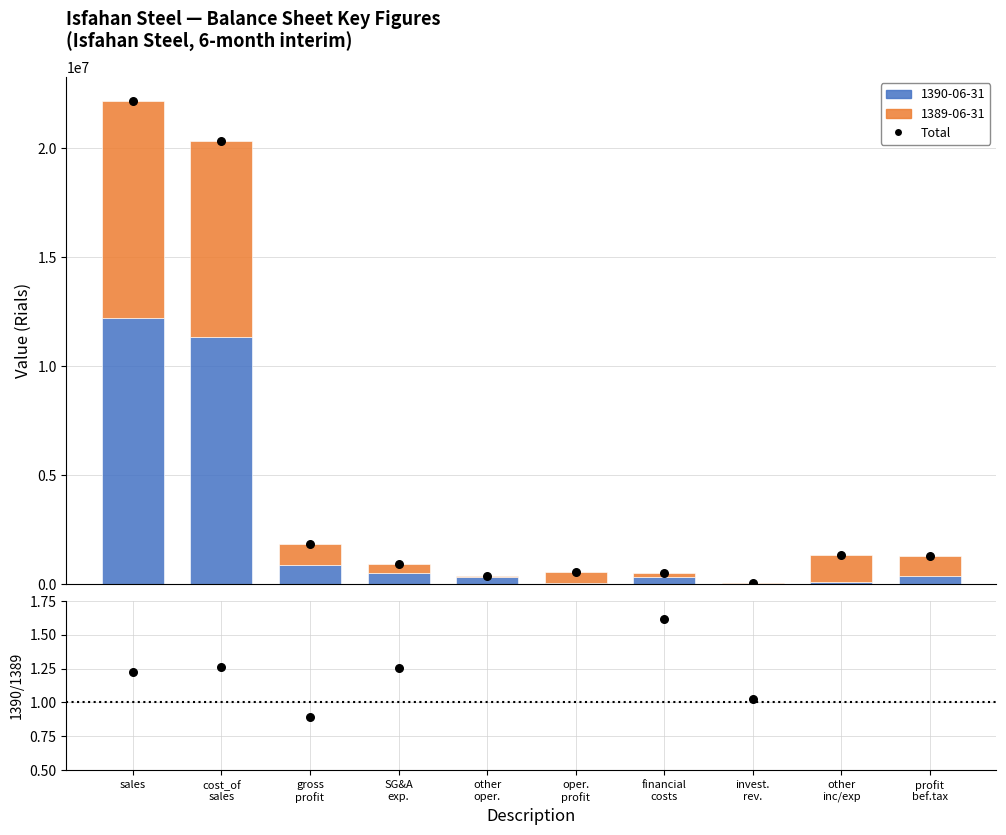

Which series contains the highest Y value?

Total